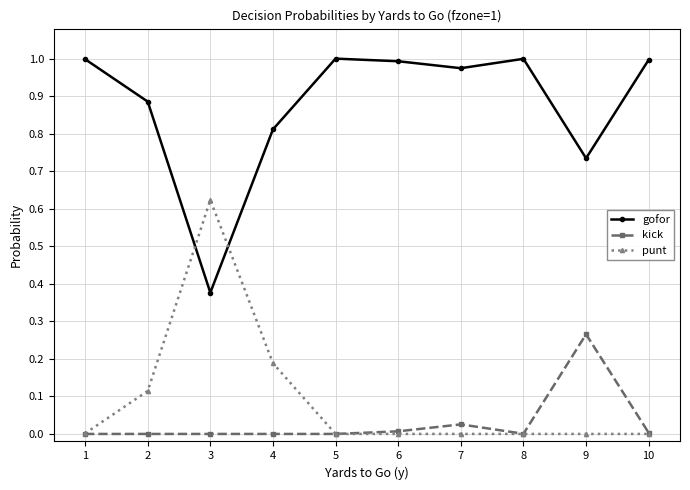

Rank the series by their maximum value, from highest to lowest.

gofor, punt, kick